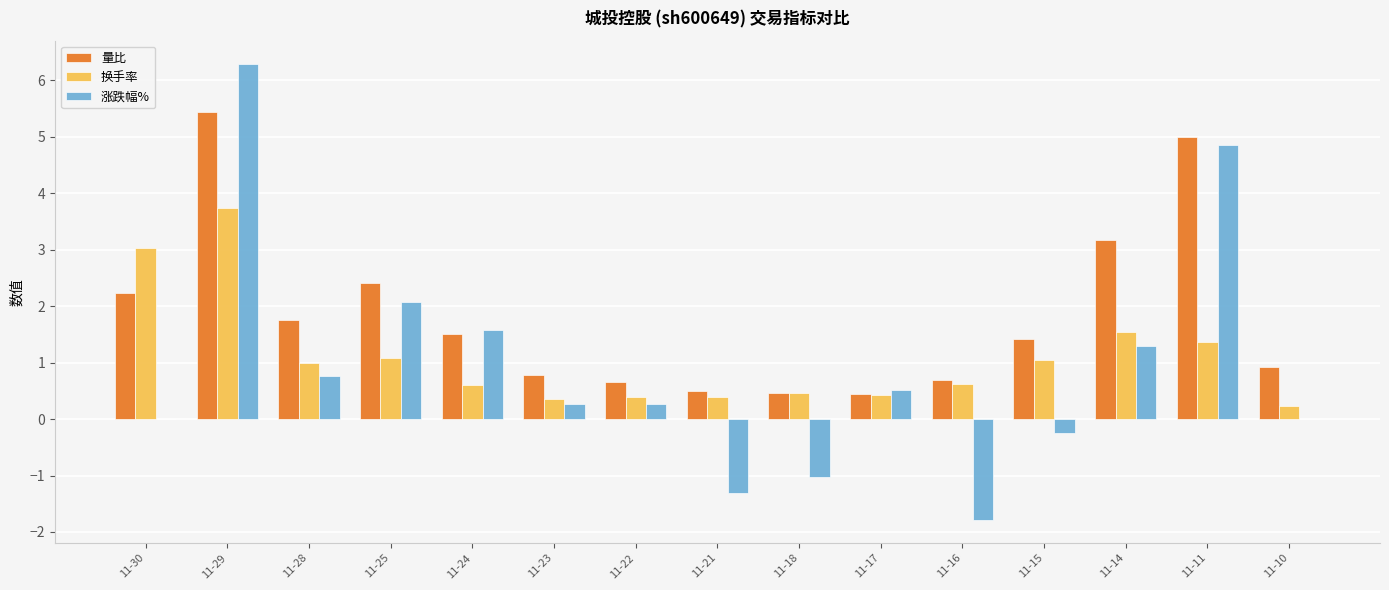

The 量比 series shows 5.0 at 11-11. True or false?

True